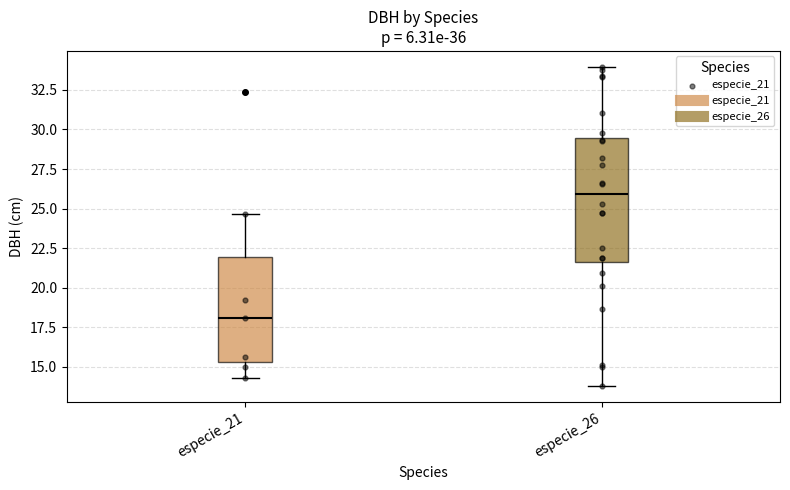

Reading left to right, read every box against the y-axis: the position of its median line, the range the box covers, and the ends of its whiskers. The values are not printed on the chart, so give them approximately, as read against the axis.

especie_21: median 18.0, box 15.5 to 22.0, whiskers 14.5 to 24.5
especie_26: median 26.0, box 21.5 to 29.5, whiskers 14.0 to 34.0